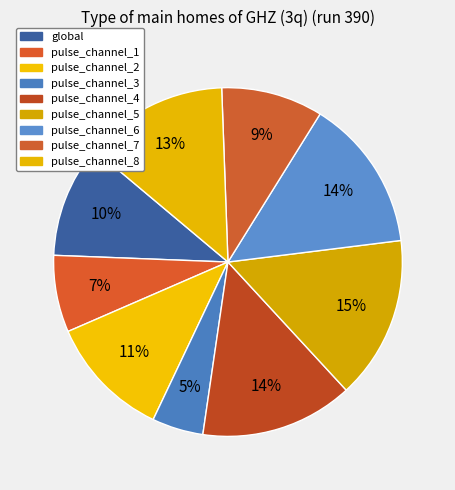

Which category has the smallest portion of the pie?

pulse_channel_3